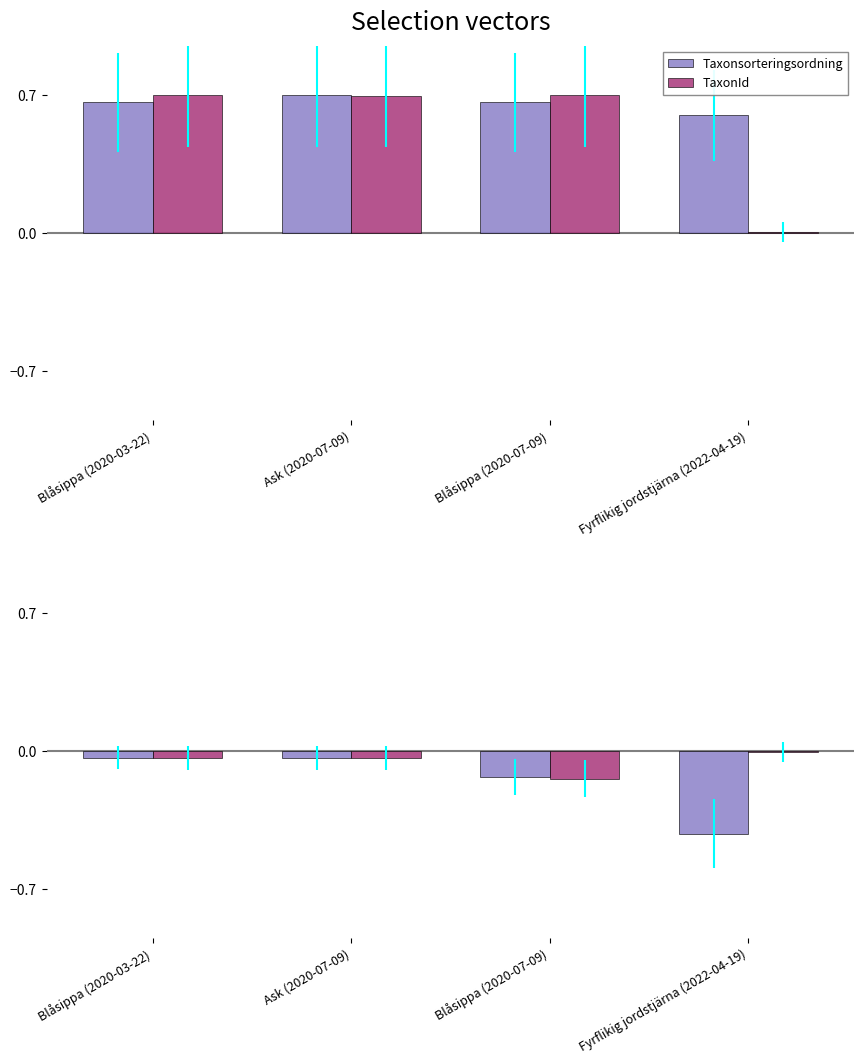

Rank the series by their average value, from highest to lowest.

TaxonId, Taxonsorteringsordning